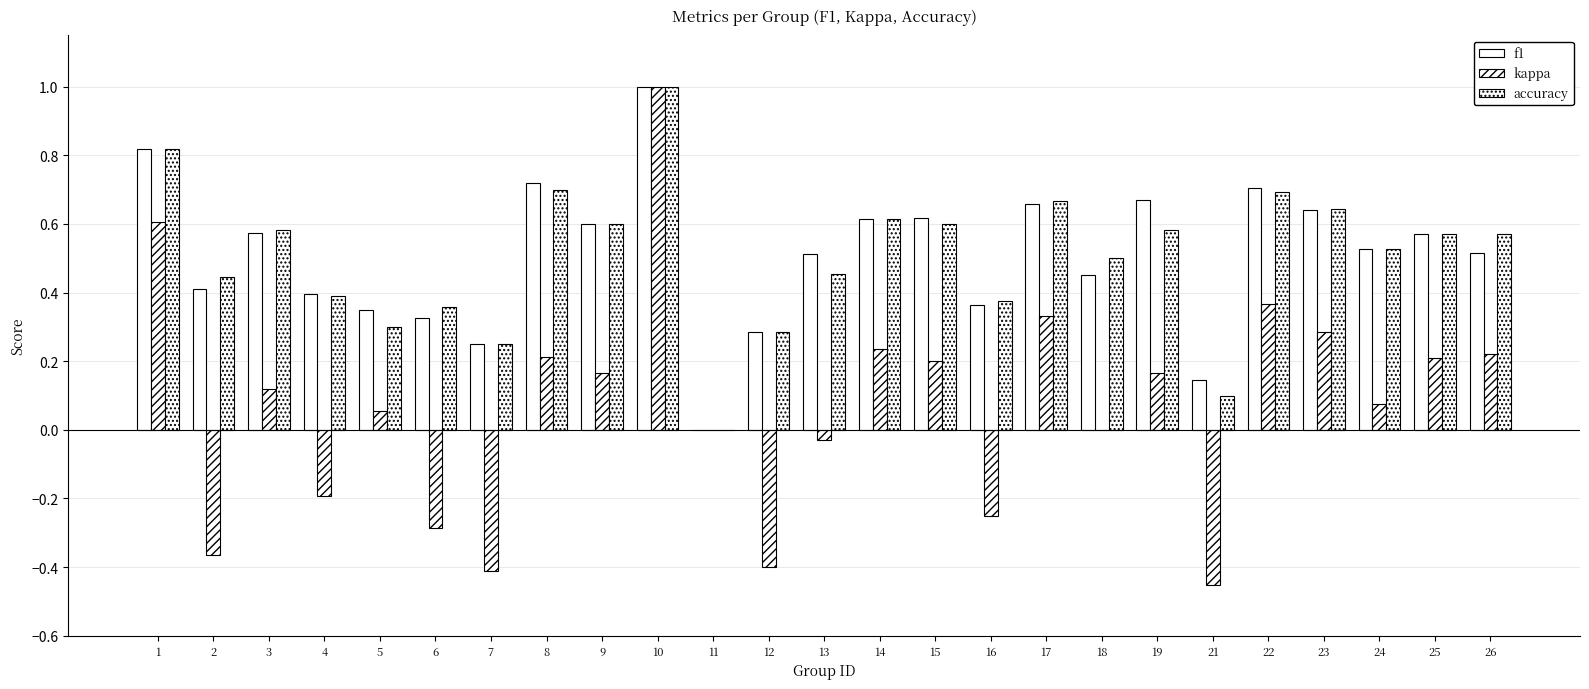

How many positive values does the accuracy series have?

24